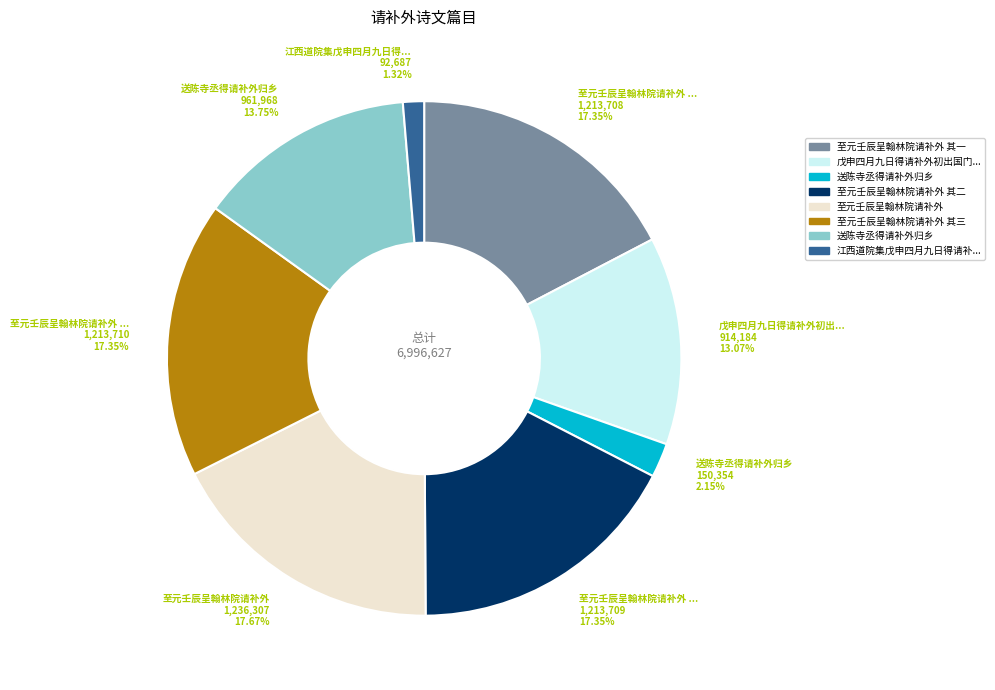

Count the number of slices in the pie.

8